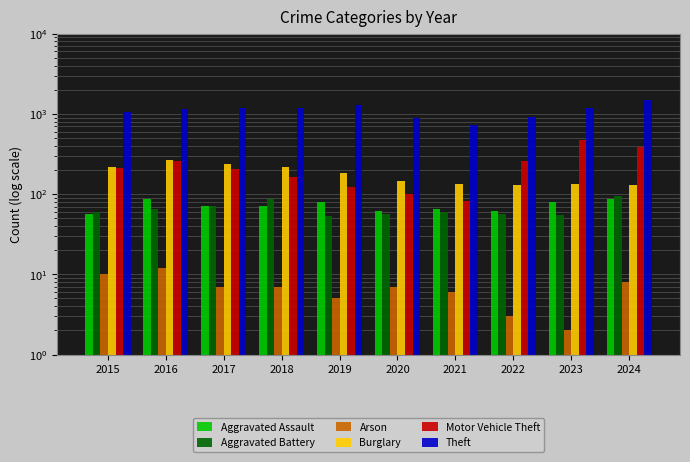

At which label is Aggravated Battery closest to 74?

2017